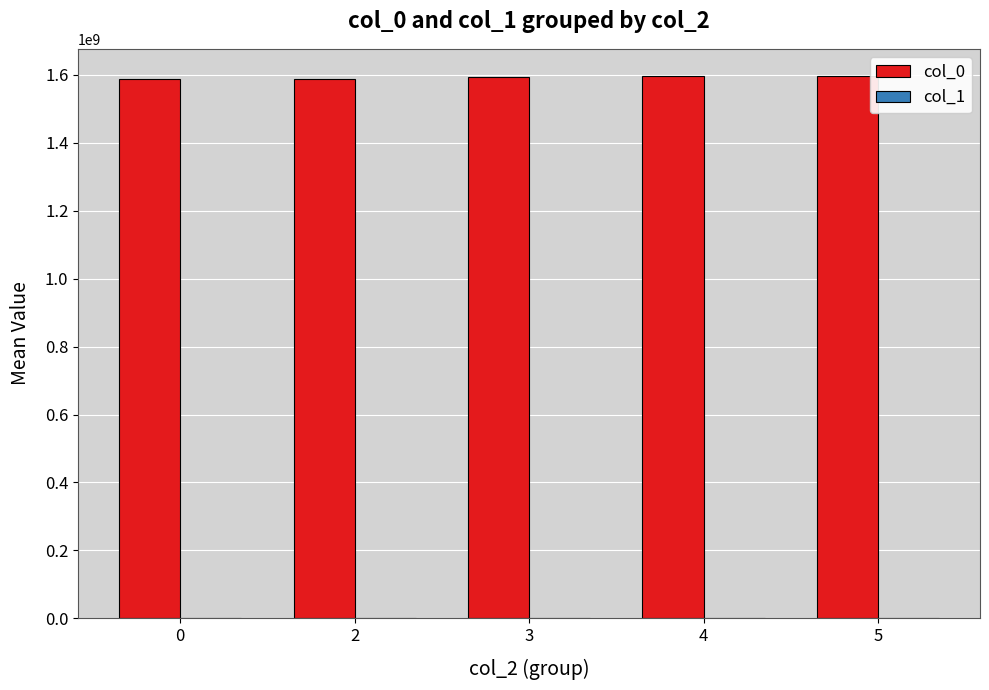

The col_0 series shows 2134691272.0 at 0. True or false?

False